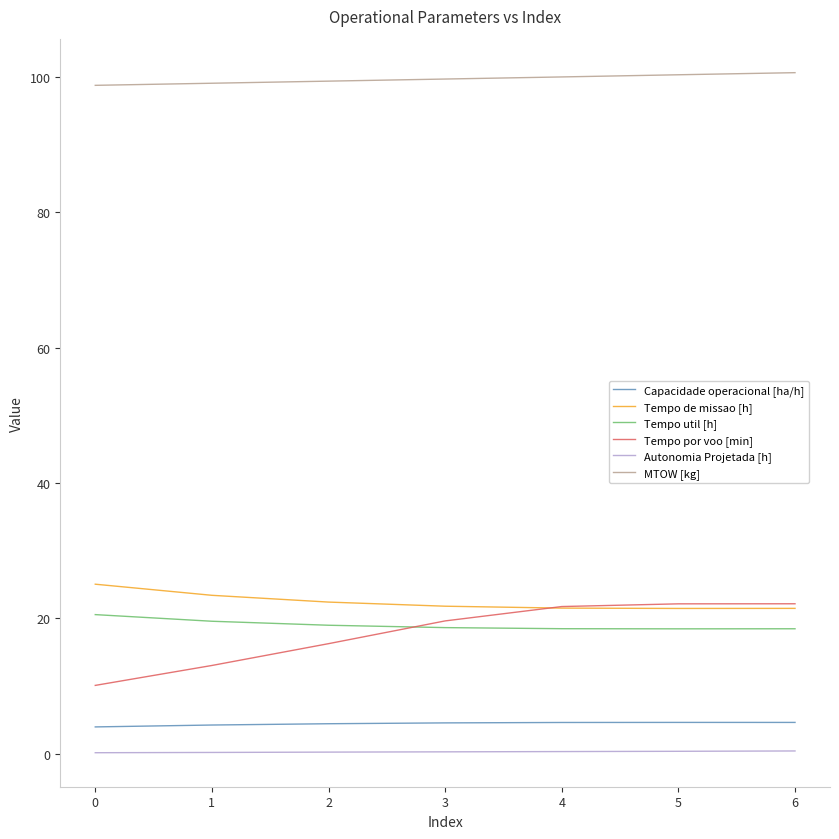

Rank the series at 2 from highest to lowest value.

MTOW [kg], Tempo de missao [h], Tempo util [h], Tempo por voo [min], Capacidade operacional [ha/h], Autonomia Projetada [h]